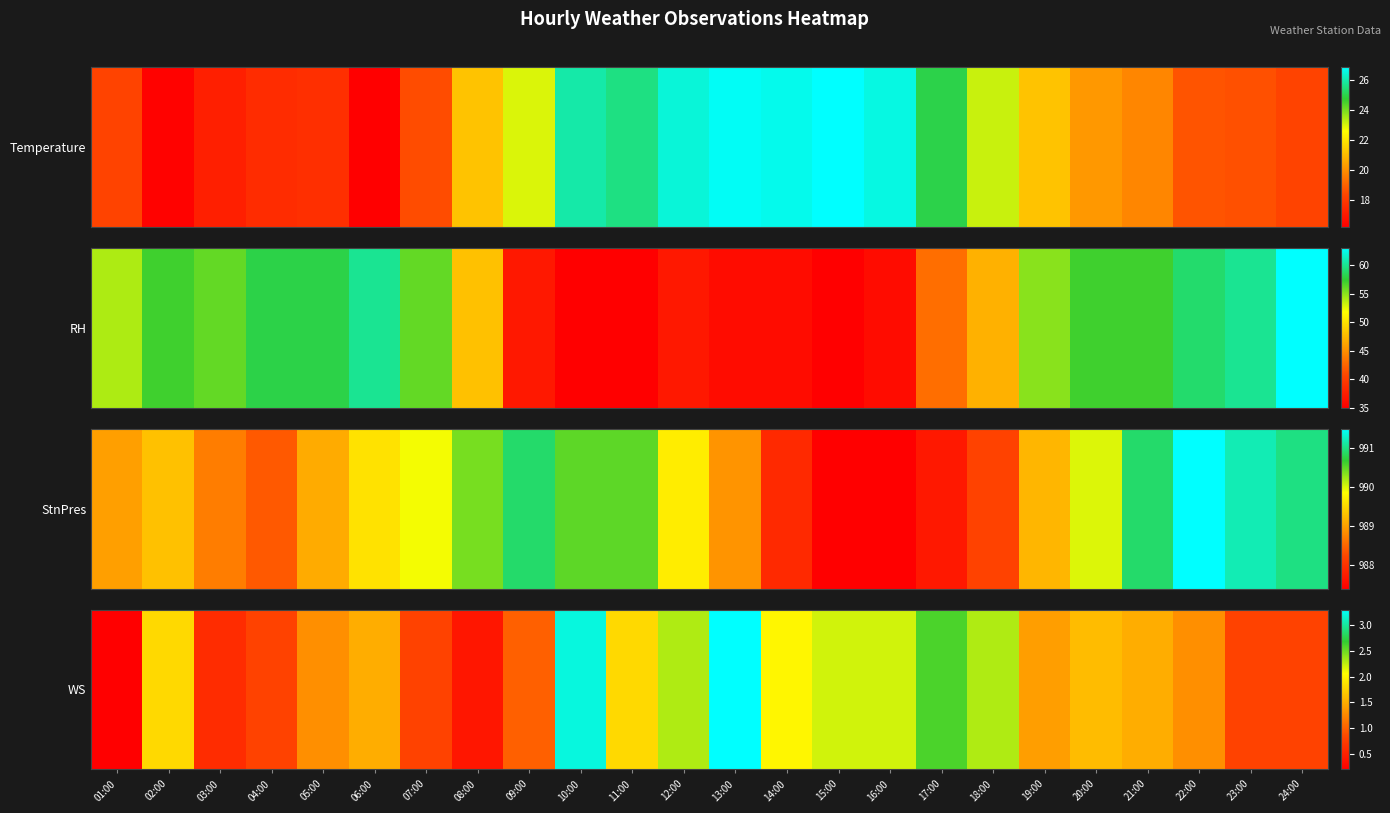

Between 18:00 and 09:00, which is larger?

18:00